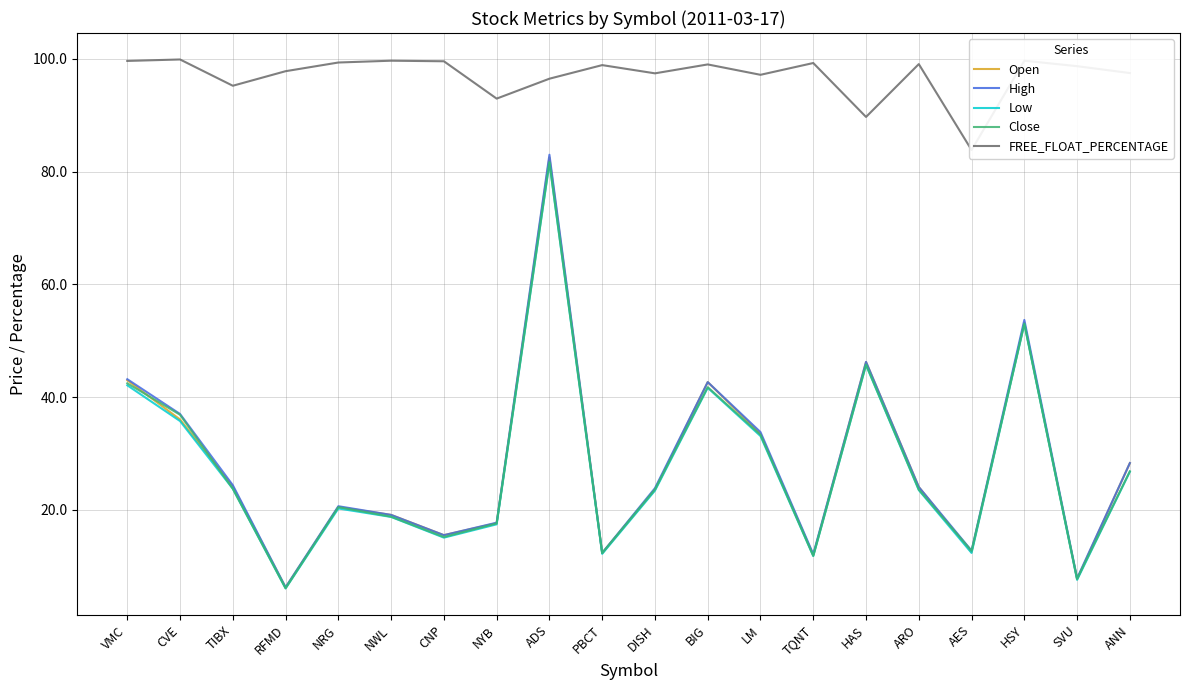

Reading left to right, extract all data points from this chart.

Open: 43.0	36.0	24.1	6.3	20.5	19.1	15.5	17.7	82.5	12.4	23.6	42.7	33.5	12.0	46.2	24.1	12.5	53.2	7.7	28.3
High: 43.2	37.0	24.4	6.3	20.7	19.1	15.5	17.7	83.0	12.4	23.9	42.7	33.8	12.2	46.2	24.1	12.8	53.7	7.9	28.3
Low: 42.1	35.8	23.8	6.1	20.3	18.8	15.1	17.4	81.5	12.2	23.4	41.7	33.1	11.8	45.7	23.5	12.4	53.0	7.6	26.8
Close: 42.5	36.9	23.8	6.1	20.5	18.8	15.2	17.6	81.7	12.3	23.7	41.8	33.3	11.9	45.8	23.6	12.8	53.0	7.8	26.8
FREE_FLOAT_PERCENTAGE: 99.6	99.9	95.2	97.8	99.3	99.7	99.5	92.9	96.5	98.9	97.4	99.0	97.2	99.2	89.7	99.0	83.8	99.7	98.7	97.5